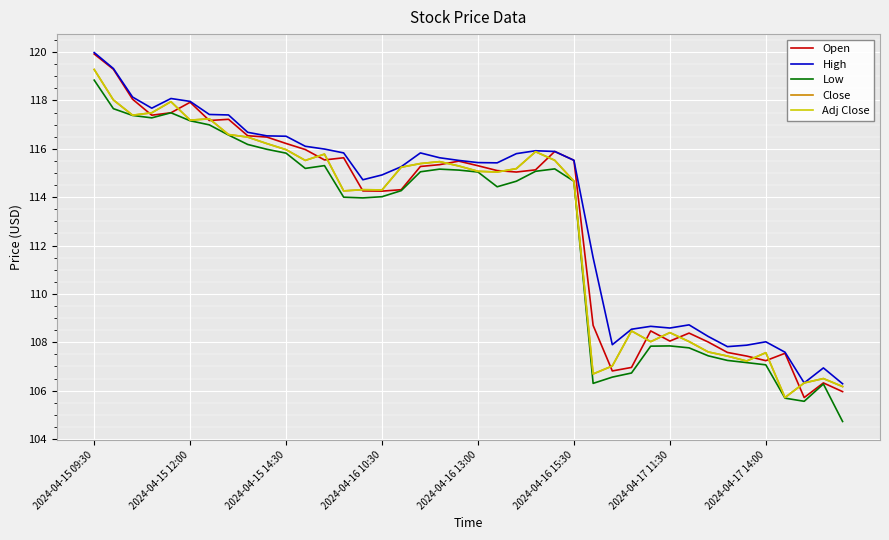

True or false: Open and High cross at least once.

False